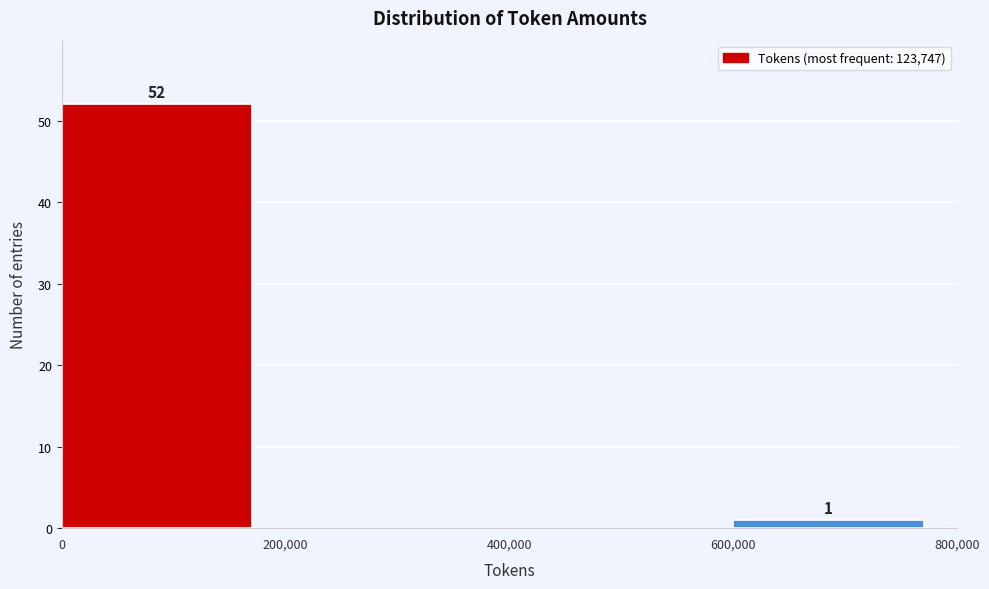

Which range on the x-axis has the tallest bar?

0 to 200,000